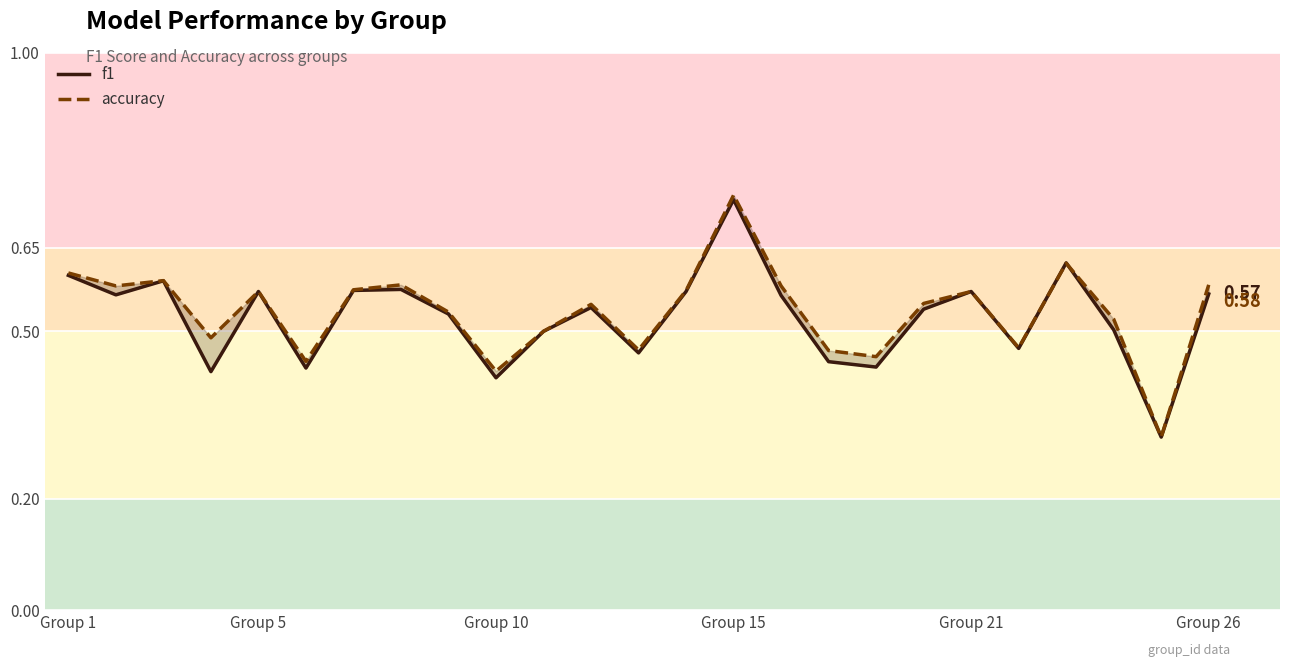

Which series has the largest total across all categories?

accuracy